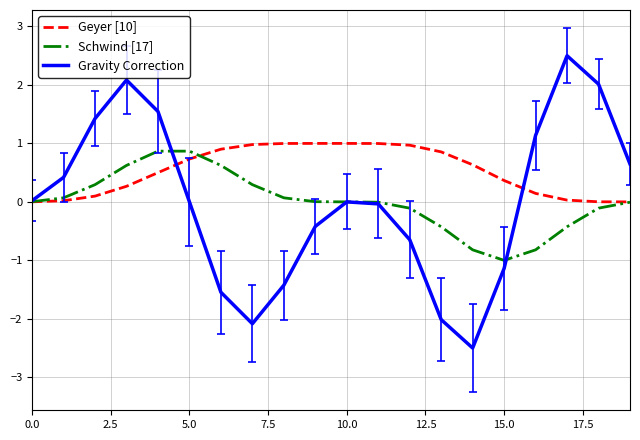

Which series has the largest range (max minus min)?

Gravity Correction